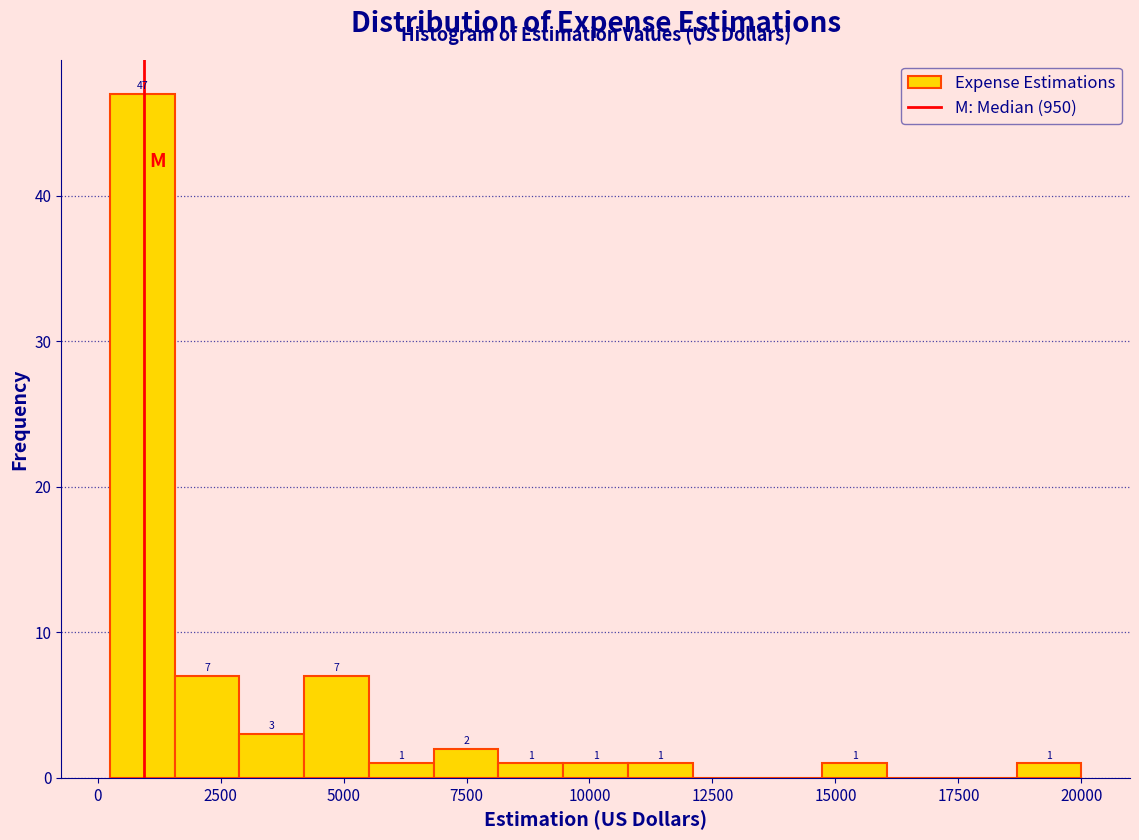

Around what value on the x-axis is the tallest bar? Give the approximate position of its centre, as read against the axis.

1000